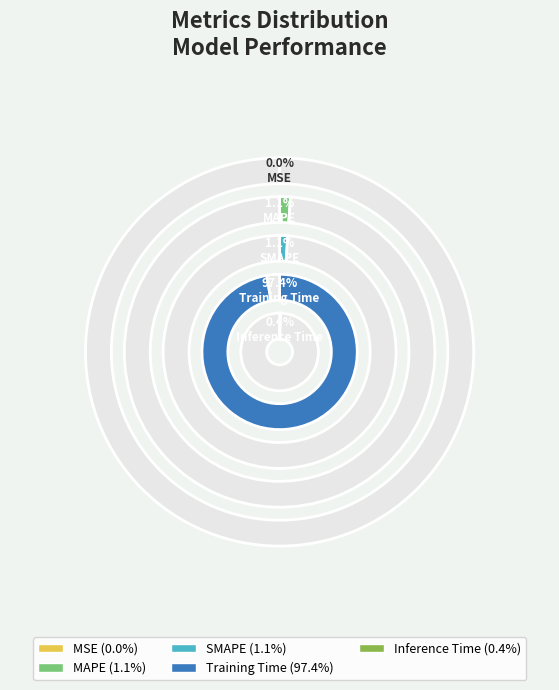

The MSE slice represents 15% of the pie. True or false?

False